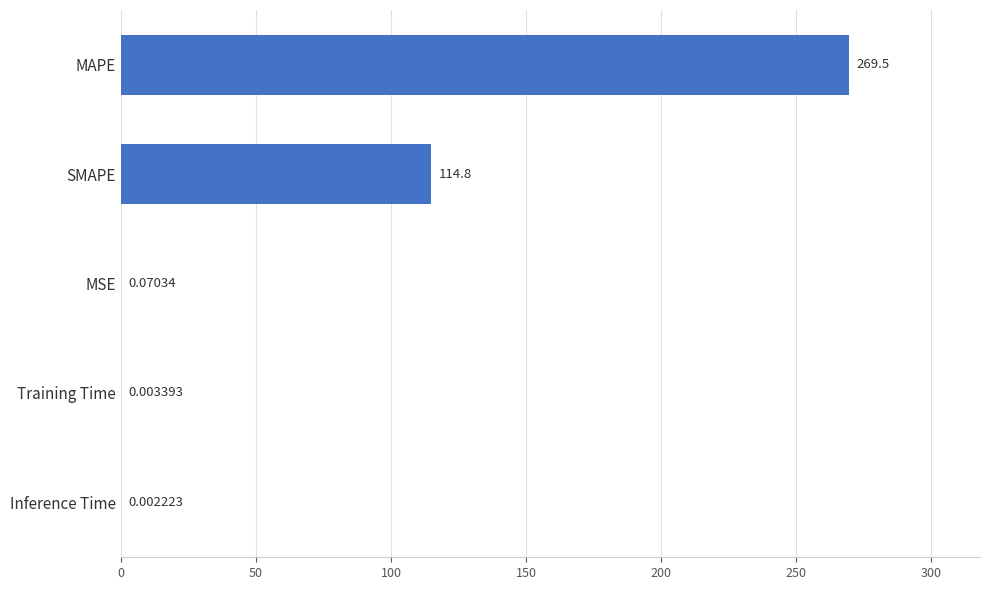

Does the chart contain stacked bars?

No